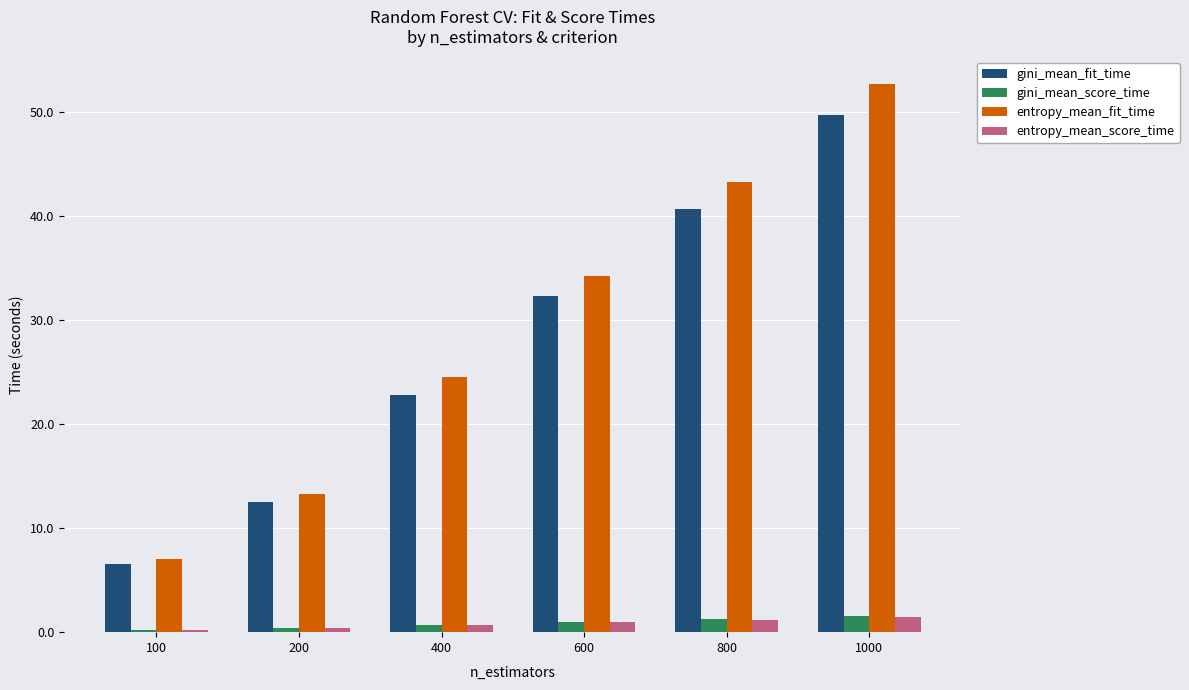

Which series changed the most between 400 and 1000?

entropy_mean_fit_time